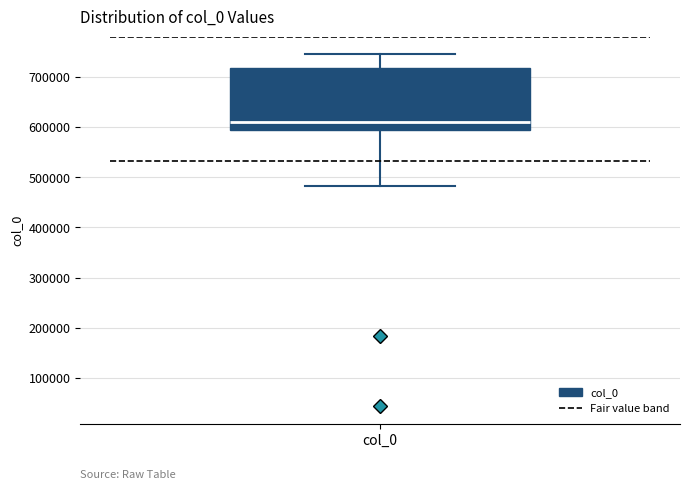

Read this box plot against the y-axis: the position of the median line, the range covered by the box, and the ends of both whiskers. The values are not printed on the chart, so give them approximately, as read against the axis.

median 610000, box 590000 to 720000, whiskers 480000 to 750000